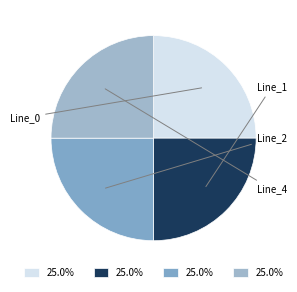

How many slices are in this pie chart?

4